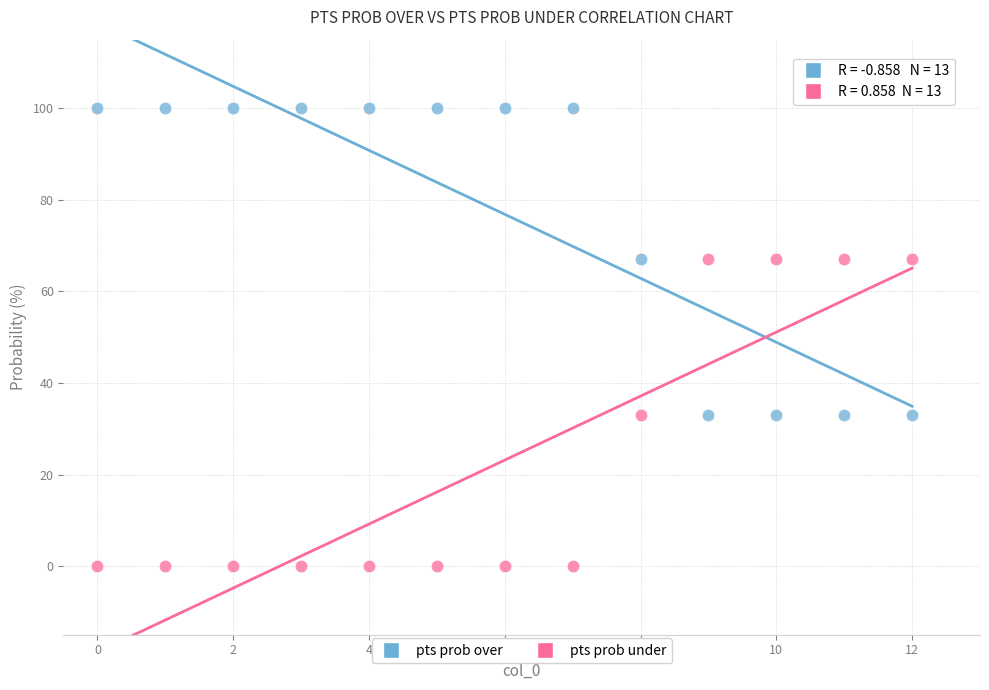

Which series reaches the maximum Y coordinate?

pts prob over